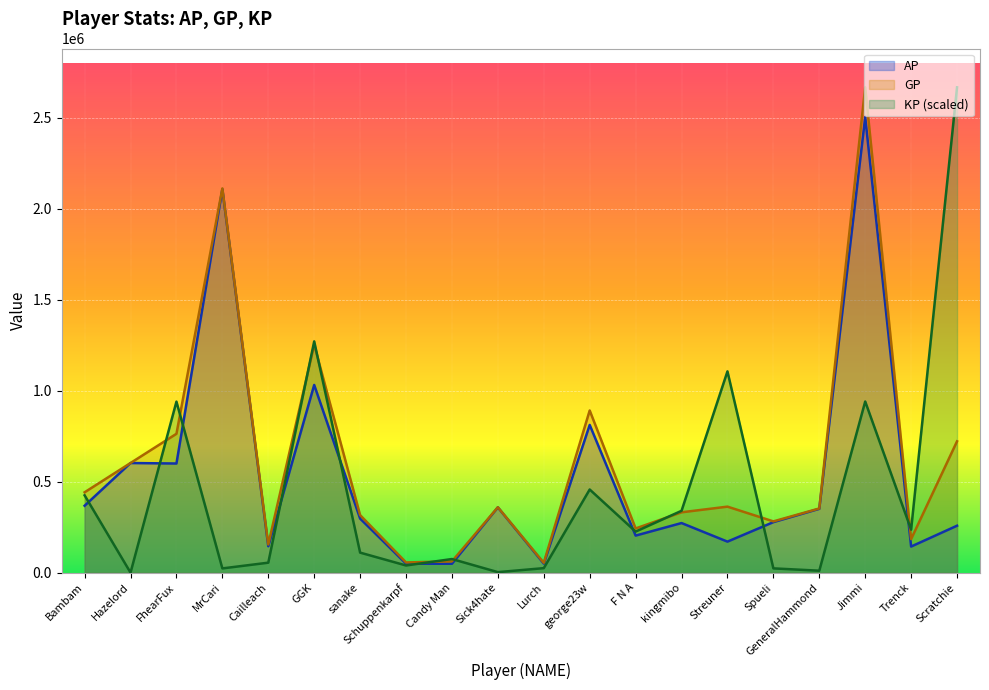

What is the sum of the KP values at Jimmi and Schuppenkarpf?

980402.6